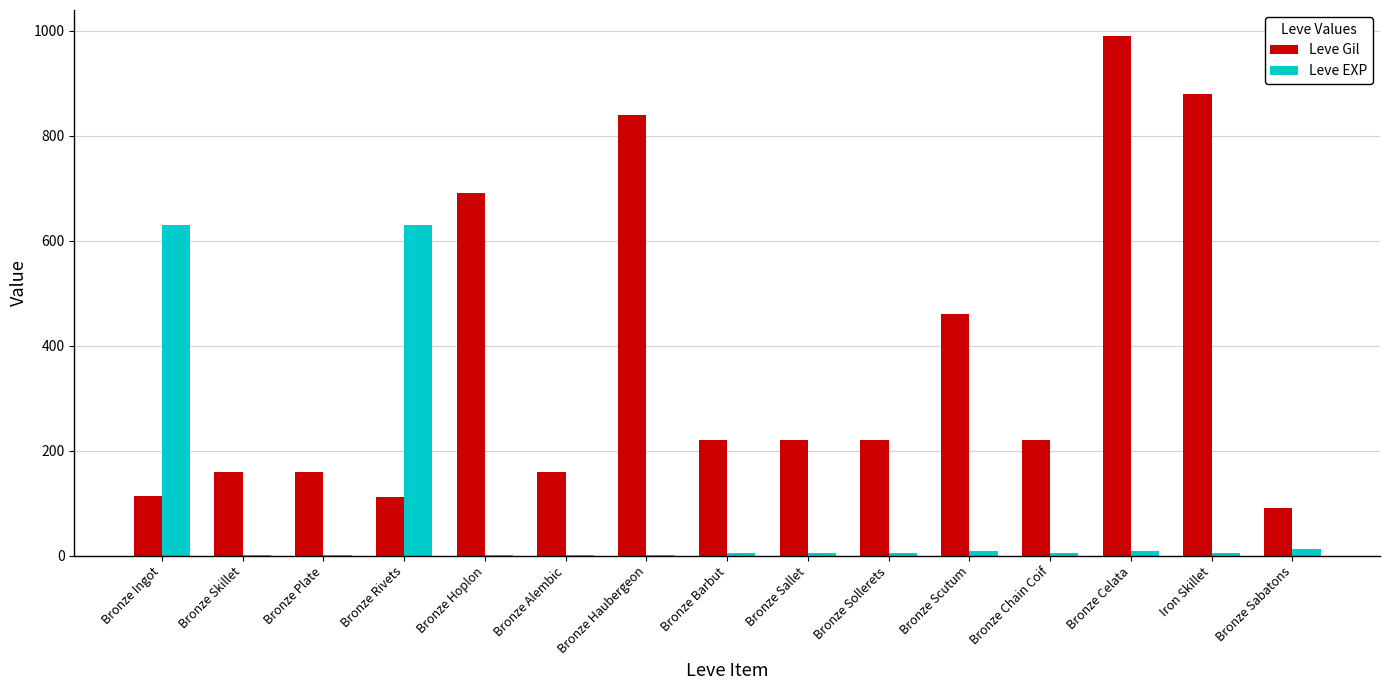

Is the value of Leve Gil at Bronze Celata greater than the value of Leve EXP at Bronze Alembic?

Yes